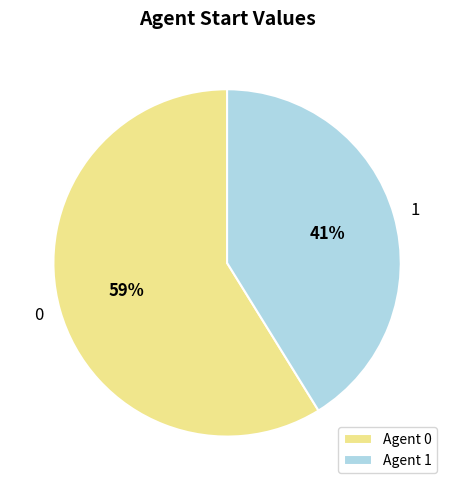

Approximately how many times larger is the value at 0 compared to 1?

1.4